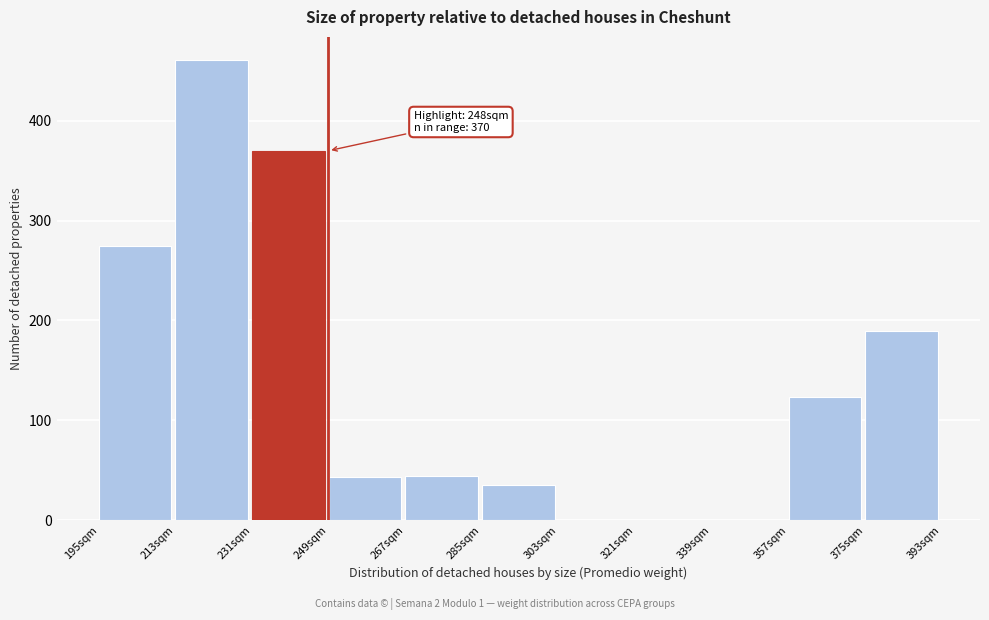

Which range on the x-axis has the tallest bar?

213 to 231